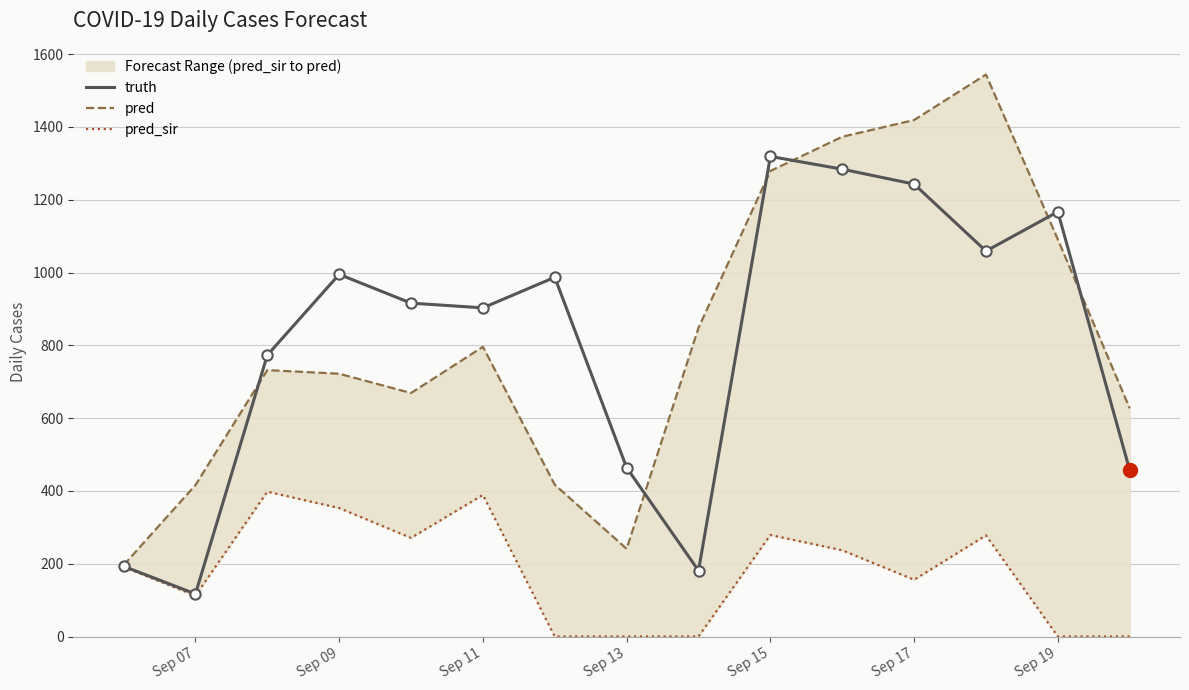

Which series has the largest total across all categories?

pred